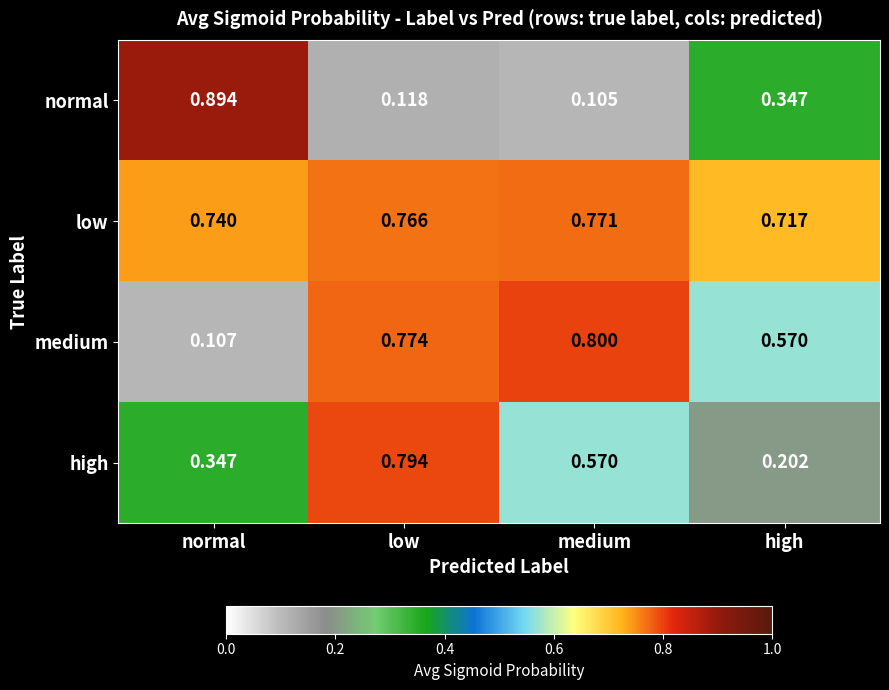

Rank the series by their average value, from highest to lowest.

low, medium, high, normal